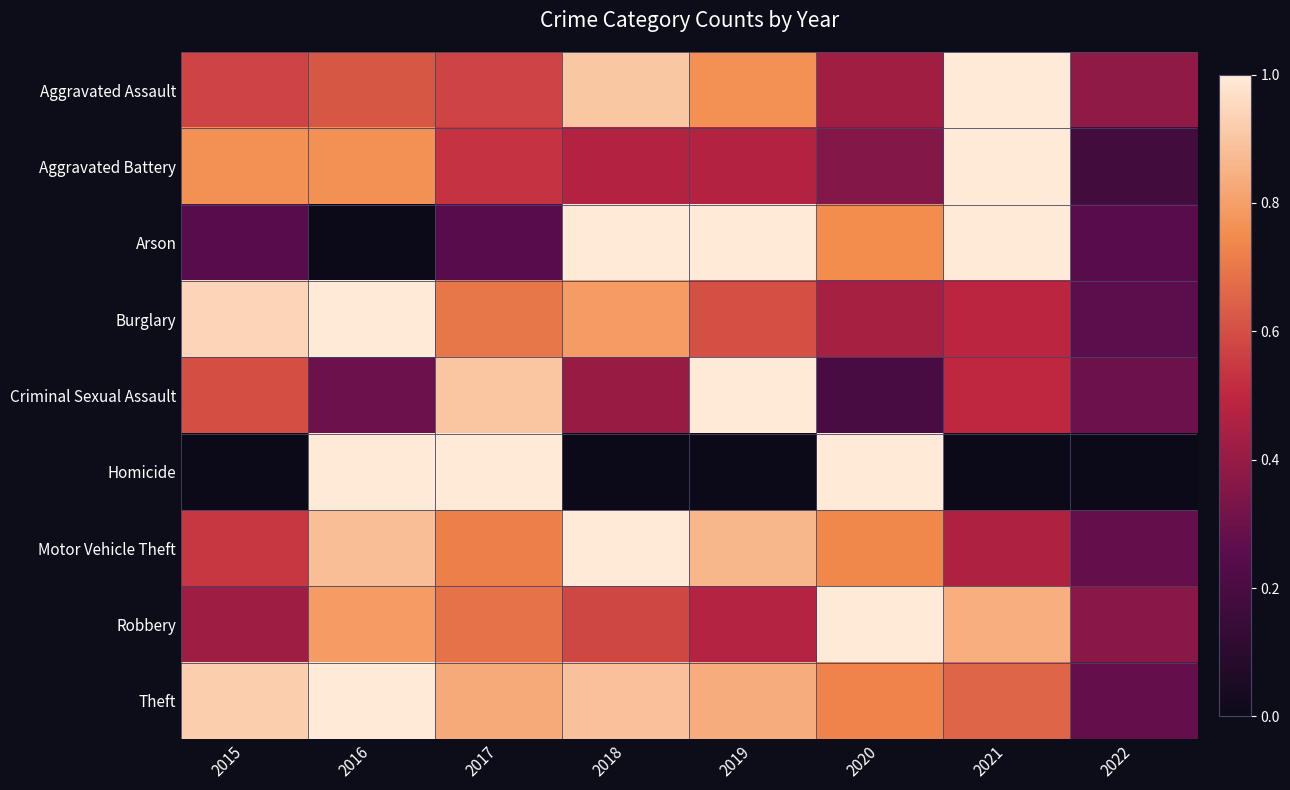

Which category has the highest value across all series?

2021